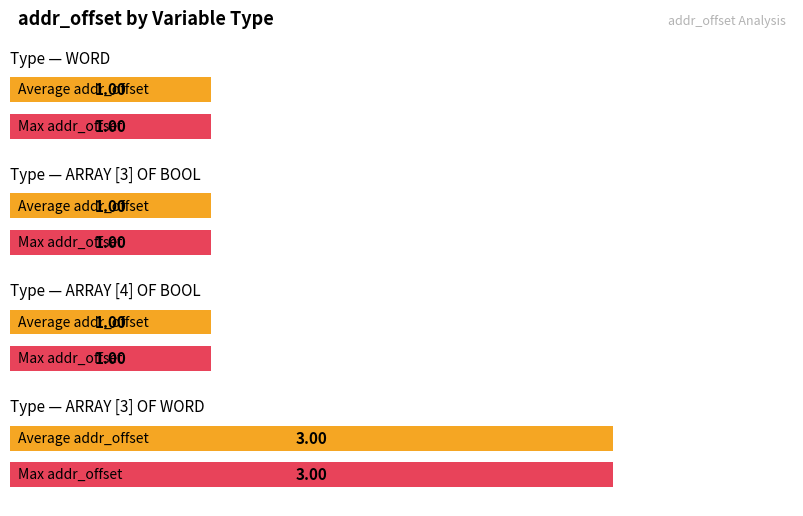

Which has a higher value, ARRAY [4] OF BOOL or ARRAY [3] OF BOOL?

ARRAY [4] OF BOOL